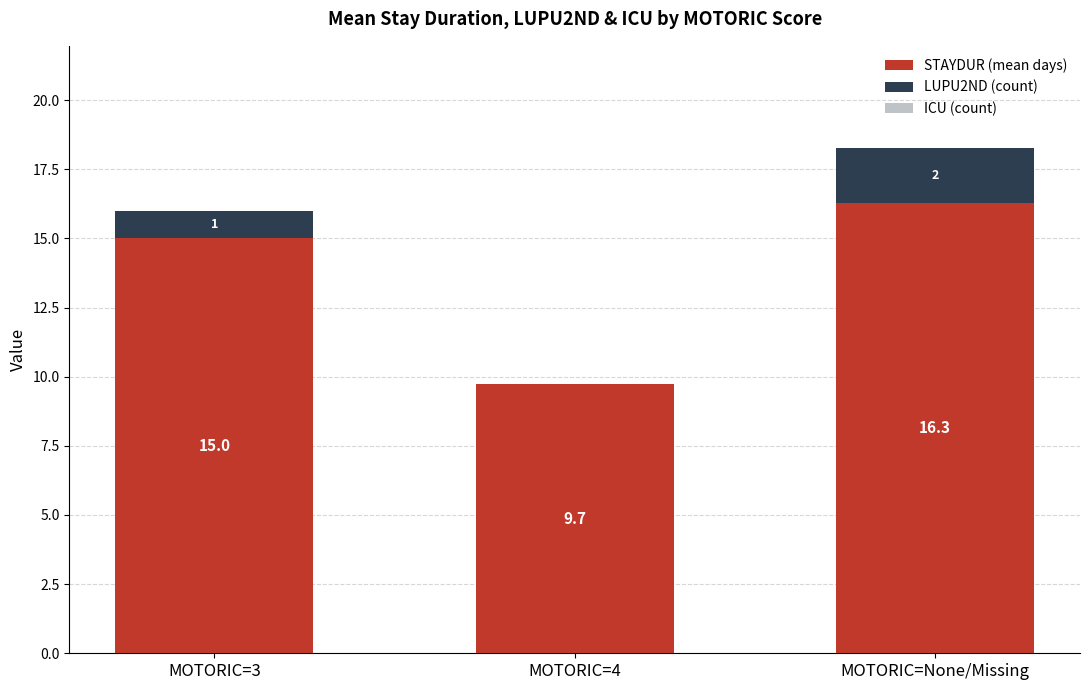

At which category is the sum across all series the highest?

MOTORIC=None/Missing